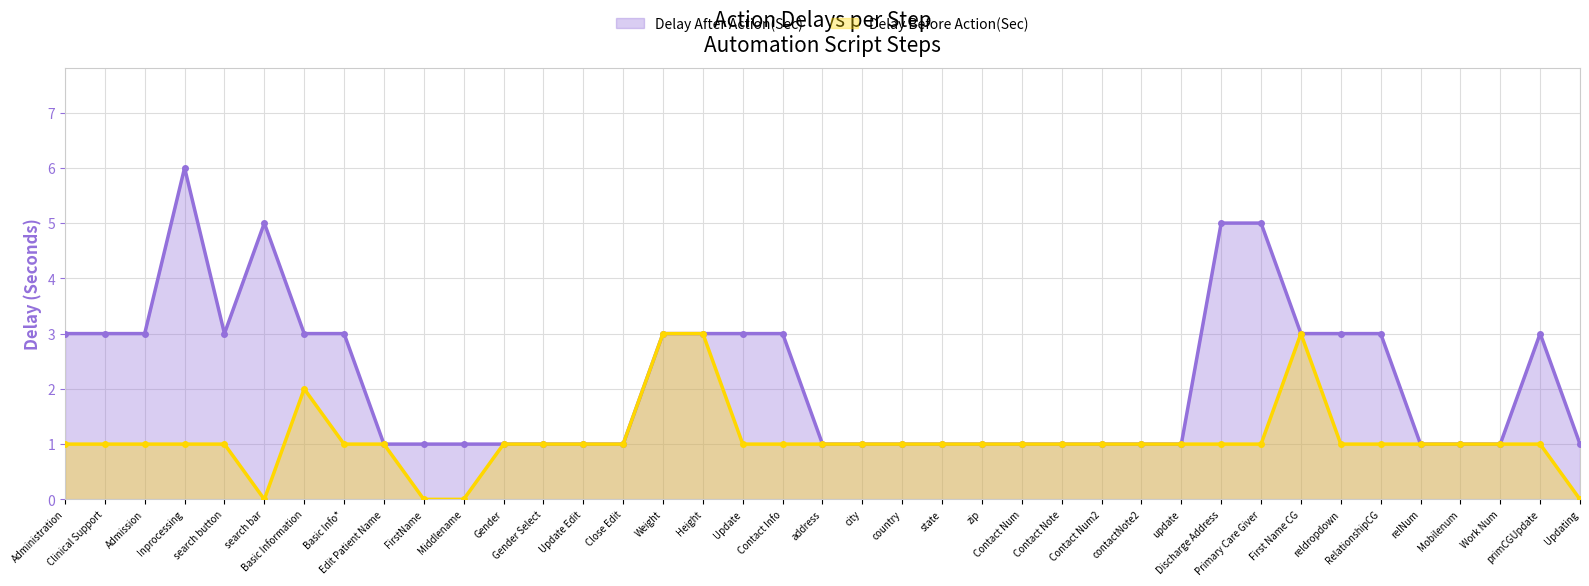

What are all the series names shown in the legend?

Delay After Action(Sec), Delay Before Action(Sec)